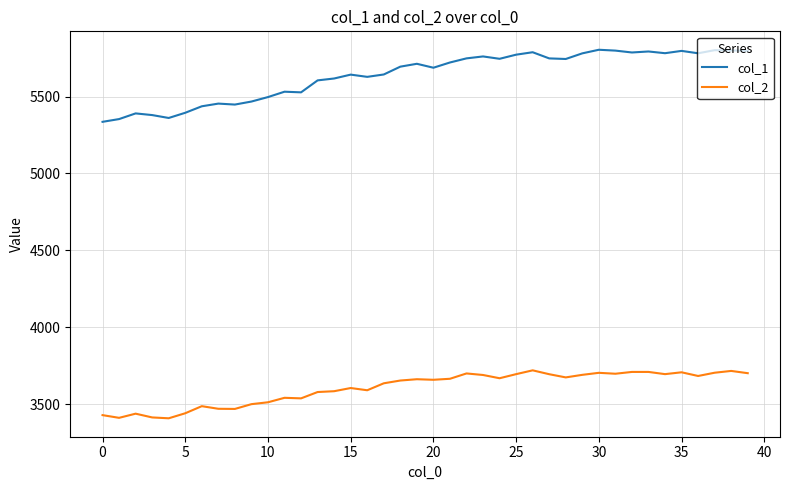

What is the maximum value shown in the chart?

5804.0